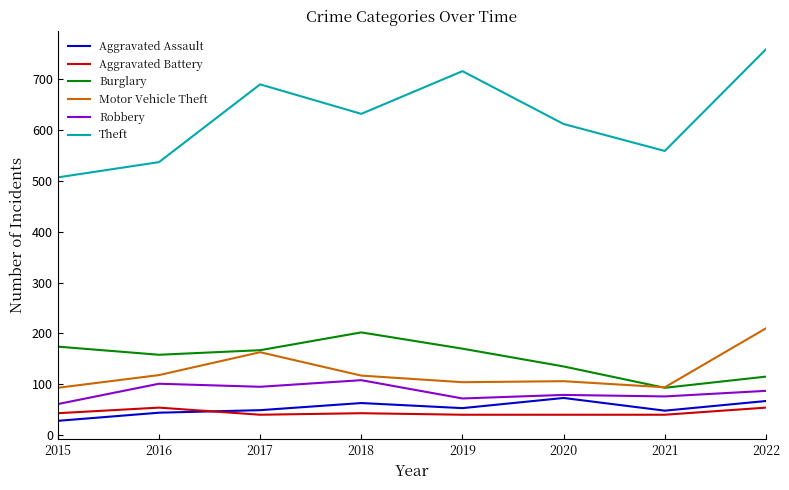

What is the lowest value of the Theft series?

507